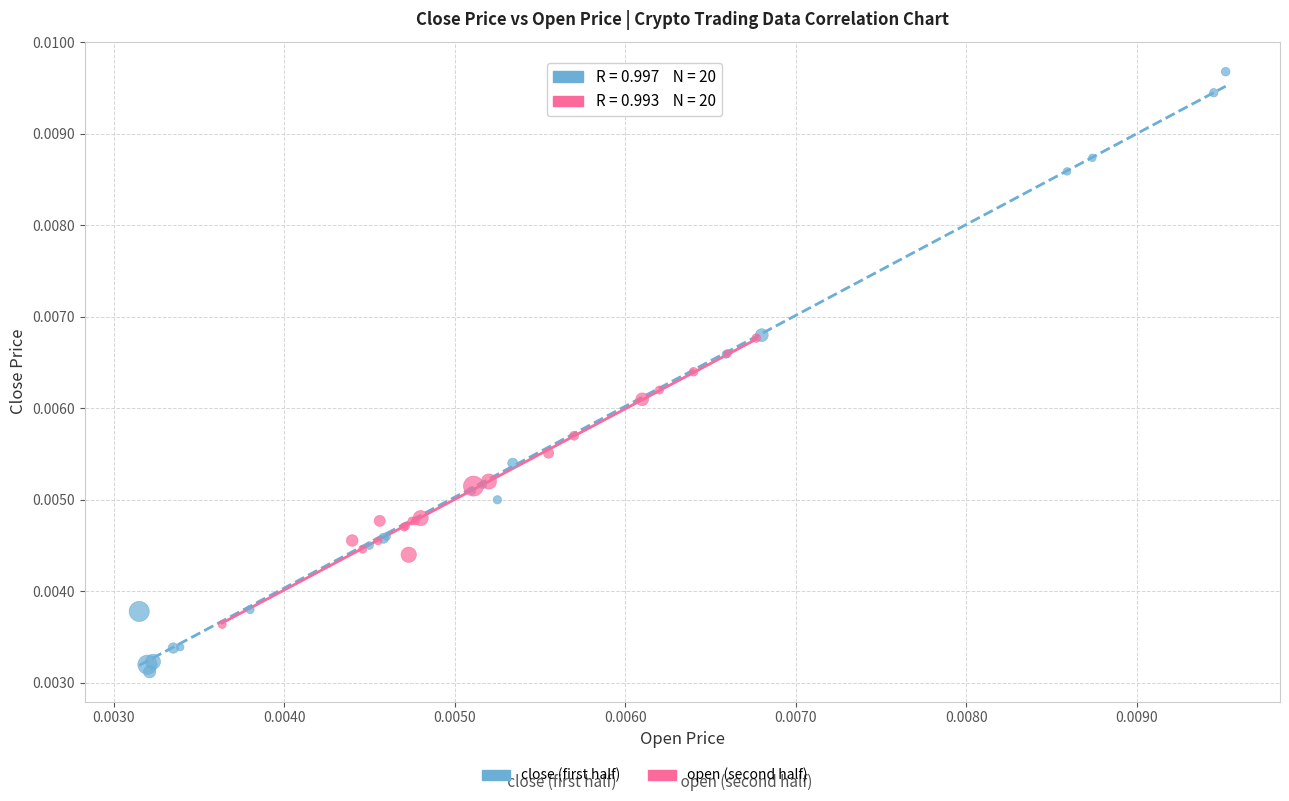

Which series contains the lowest Y value?

close (first half)